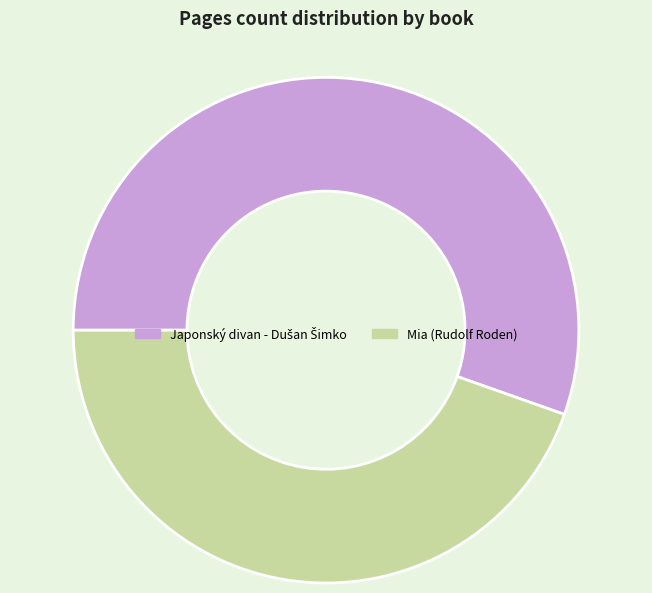

Is there any slice that represents more than half of the pie?

Yes